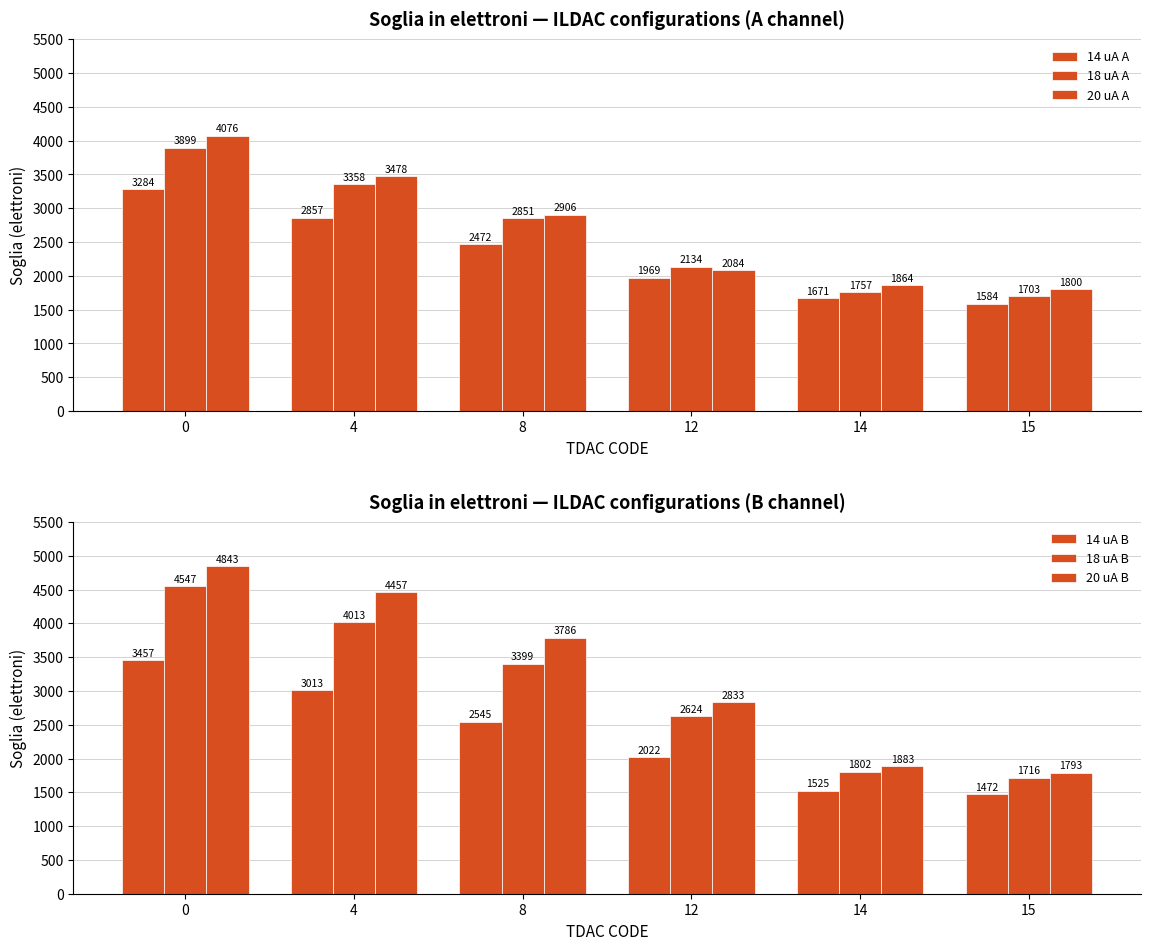

Between 8 and 14, which series saw the biggest shift?

20 uA B